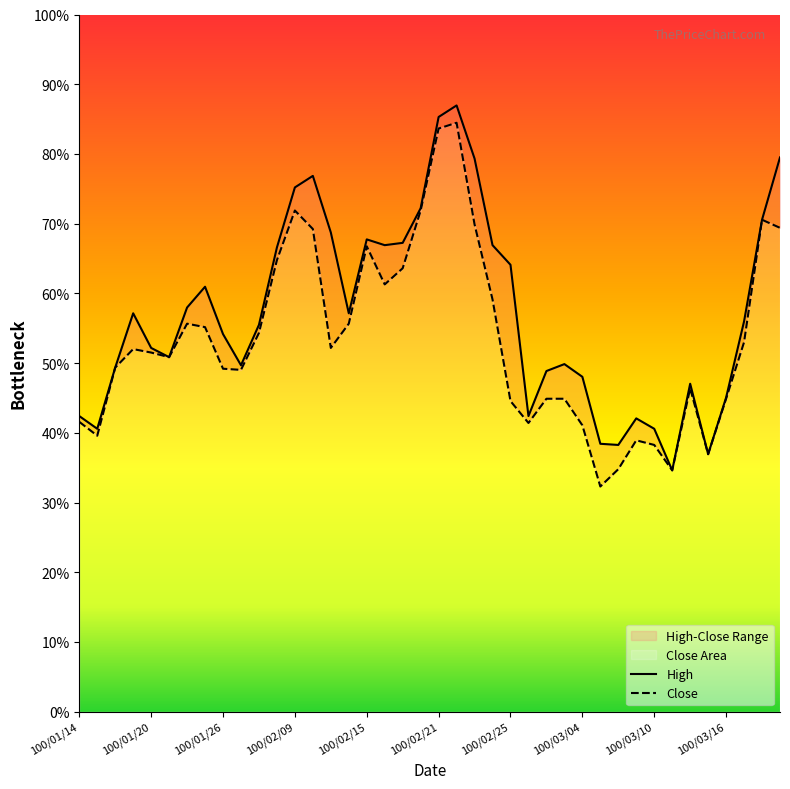

True or false: Close and High cross at least once.

False